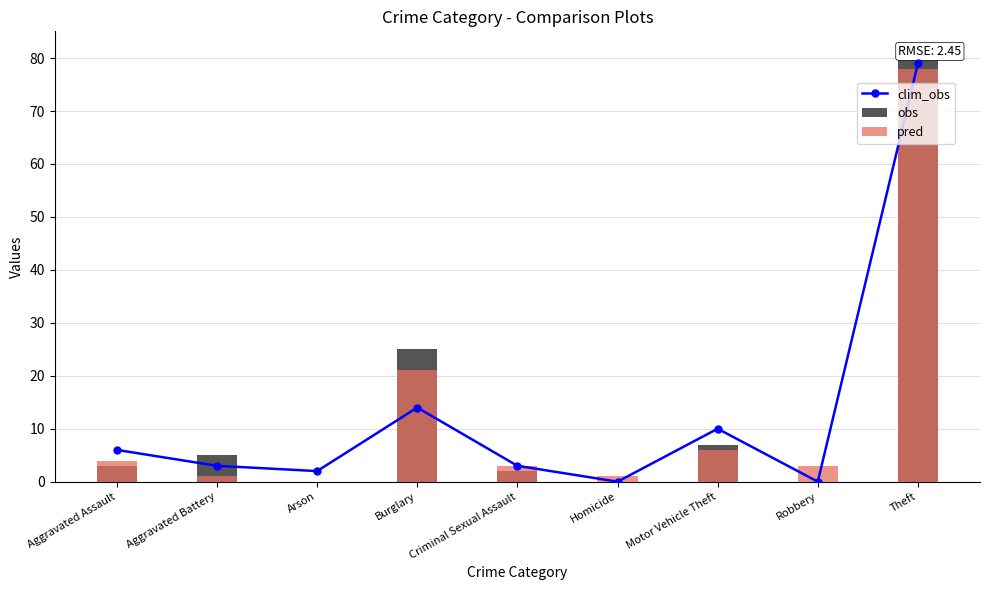

What are all the series names shown in the legend?

clim_obs, obs, pred